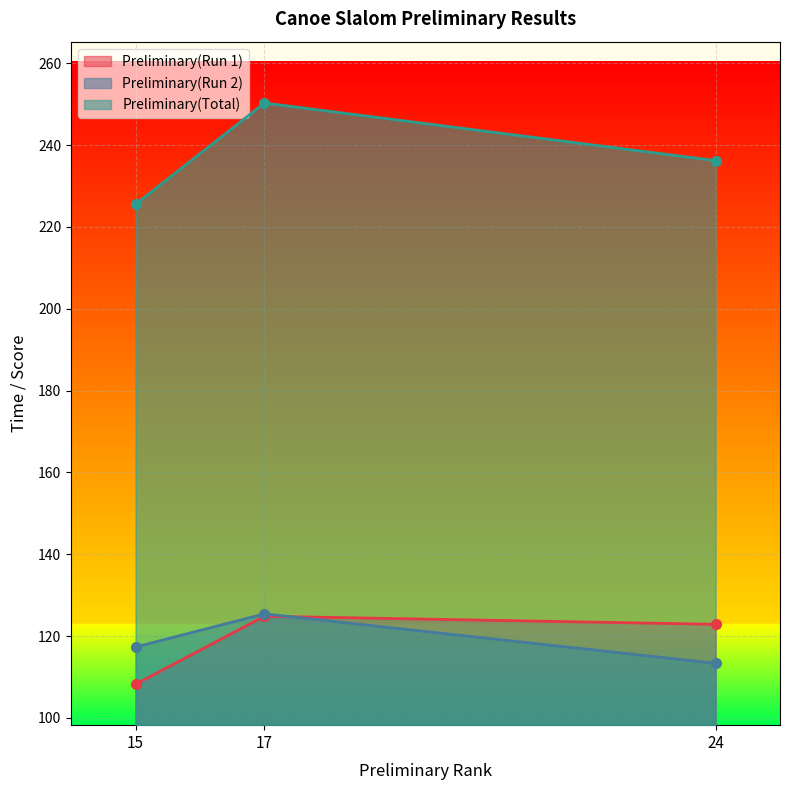

What is the maximum value shown in the chart?

250.3